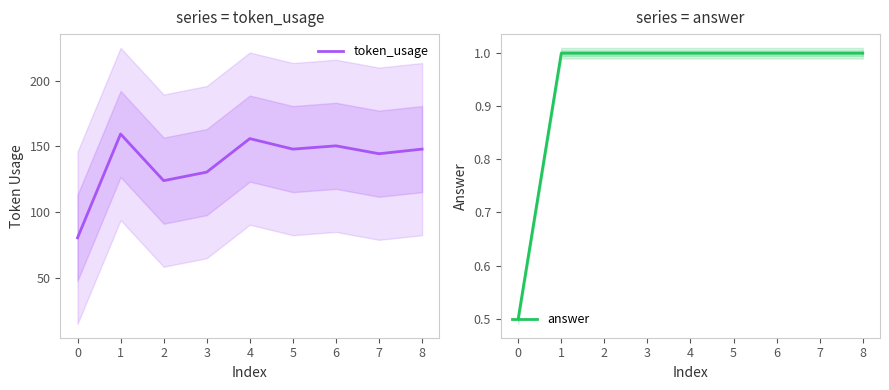

True or false: answer has more than 0 interior local peaks.

False